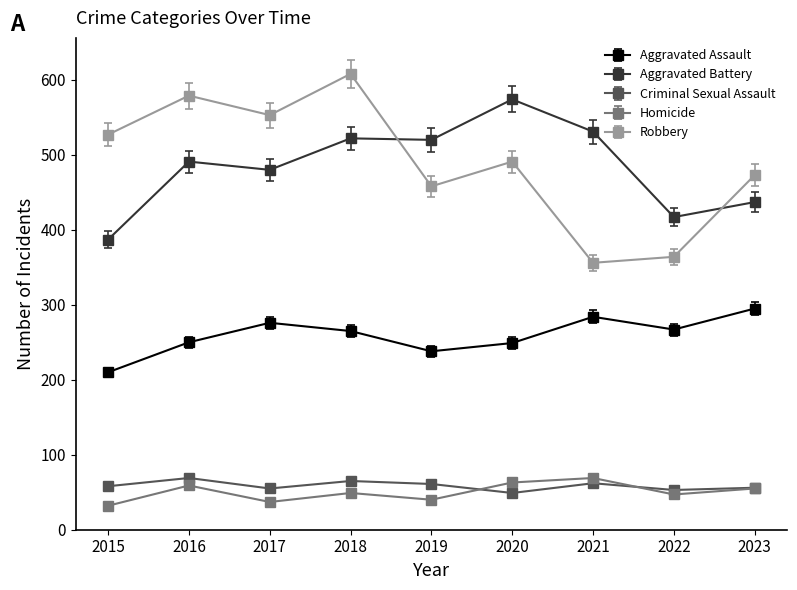

True or false: Aggravated Assault and Robbery intersect in this chart.

False